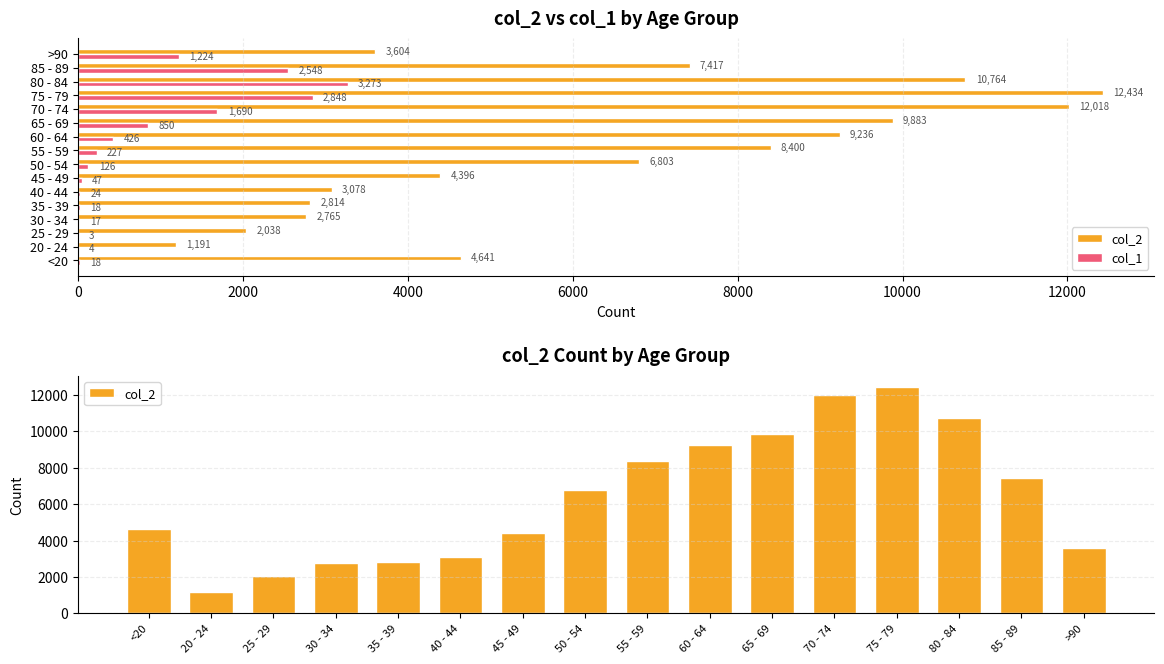

What is the average value of the col_2 series?

6343